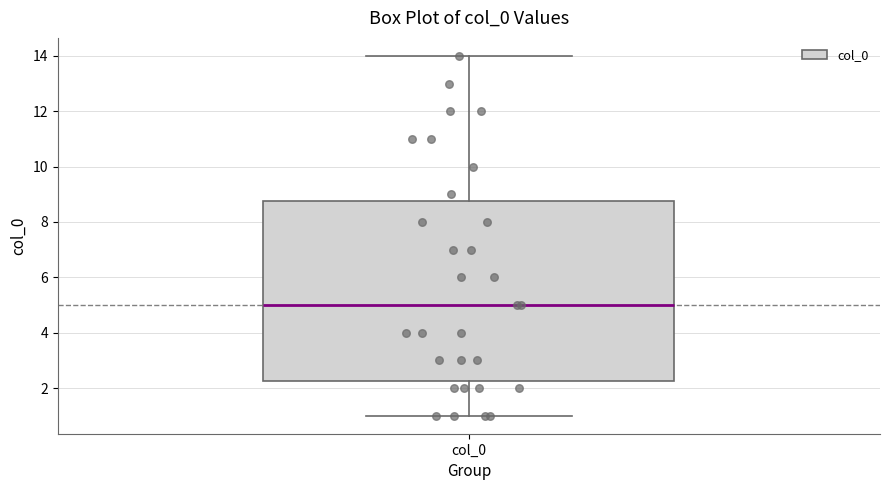

Transcribe this box plot: give where the median line is, the range the box spans, and where the two whiskers end, as read against the y-axis. The values are not printed on the chart, so give them approximately, as read against the axis.

median 5.0, box 2.2 to 8.8, whiskers 1.0 to 14.0